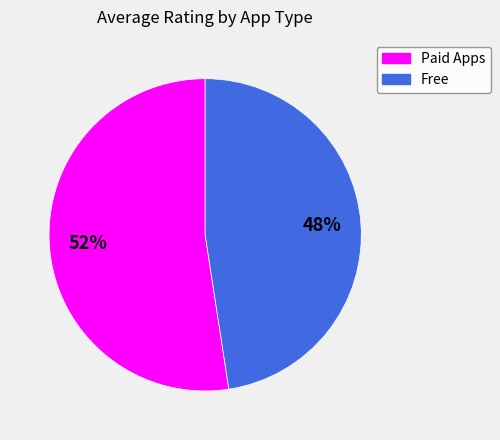

Do Free and Paid Apps together represent more than half of the pie?

Yes